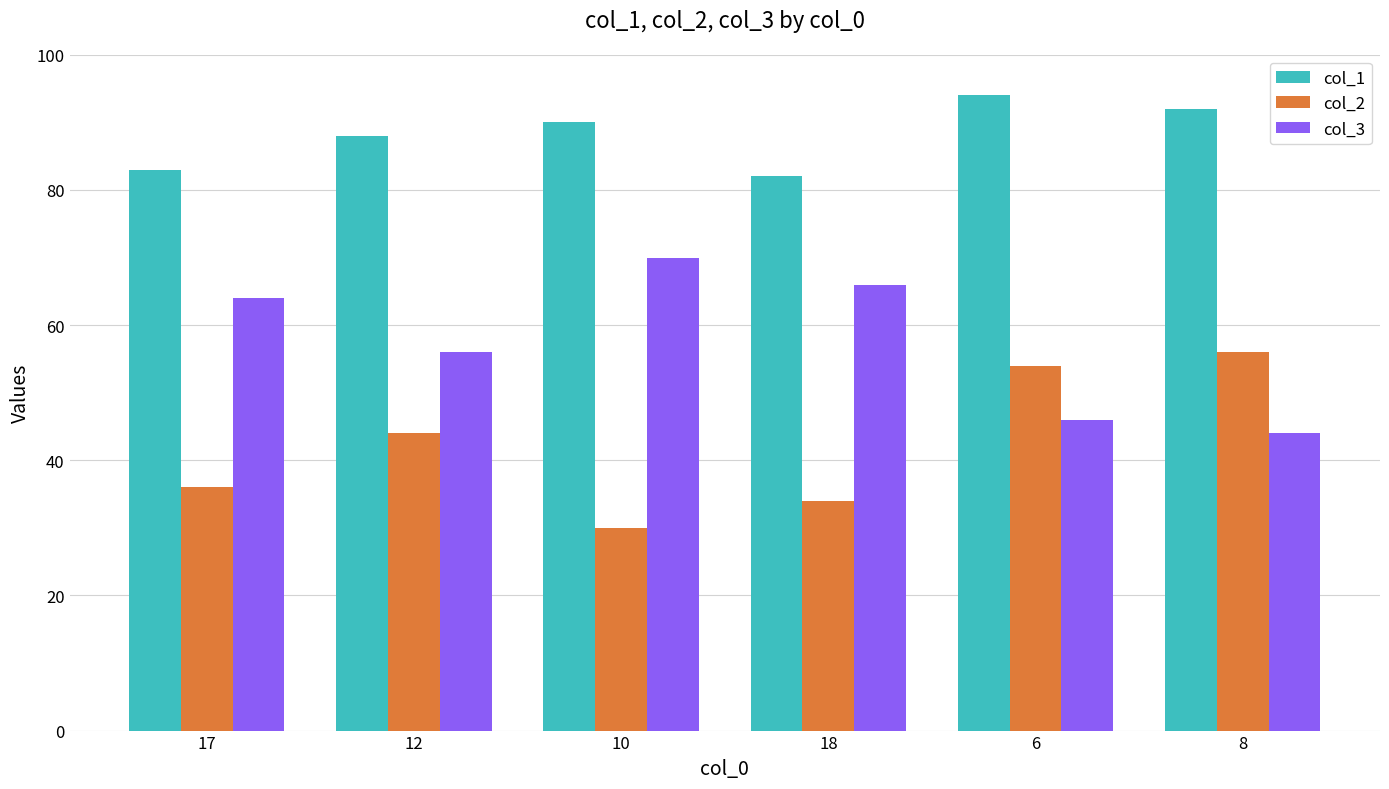

At which label does col_2 reach its minimum?

10